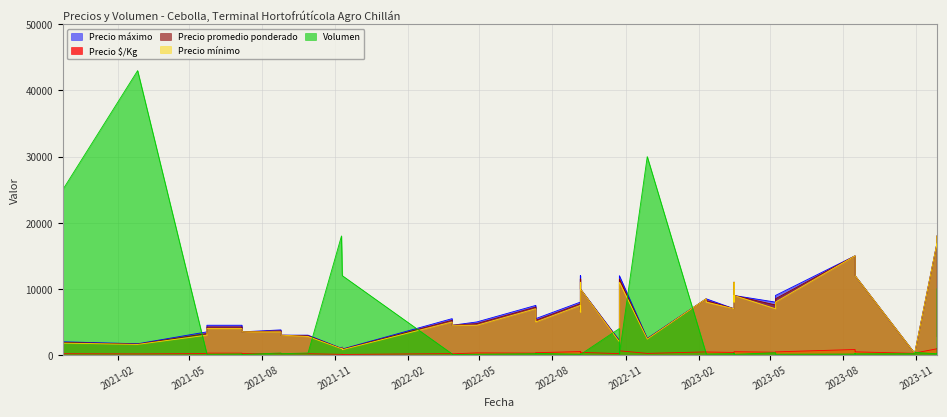

Which category has the lowest value across all series?

2022-09-05